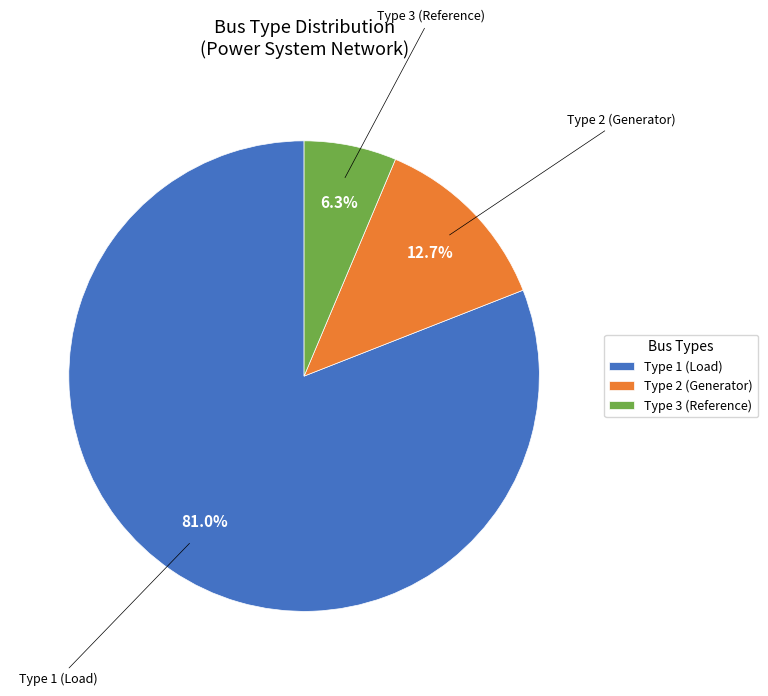

What percentage do Type 1 (Load) and Type 3 (Reference) together represent?

87.3%